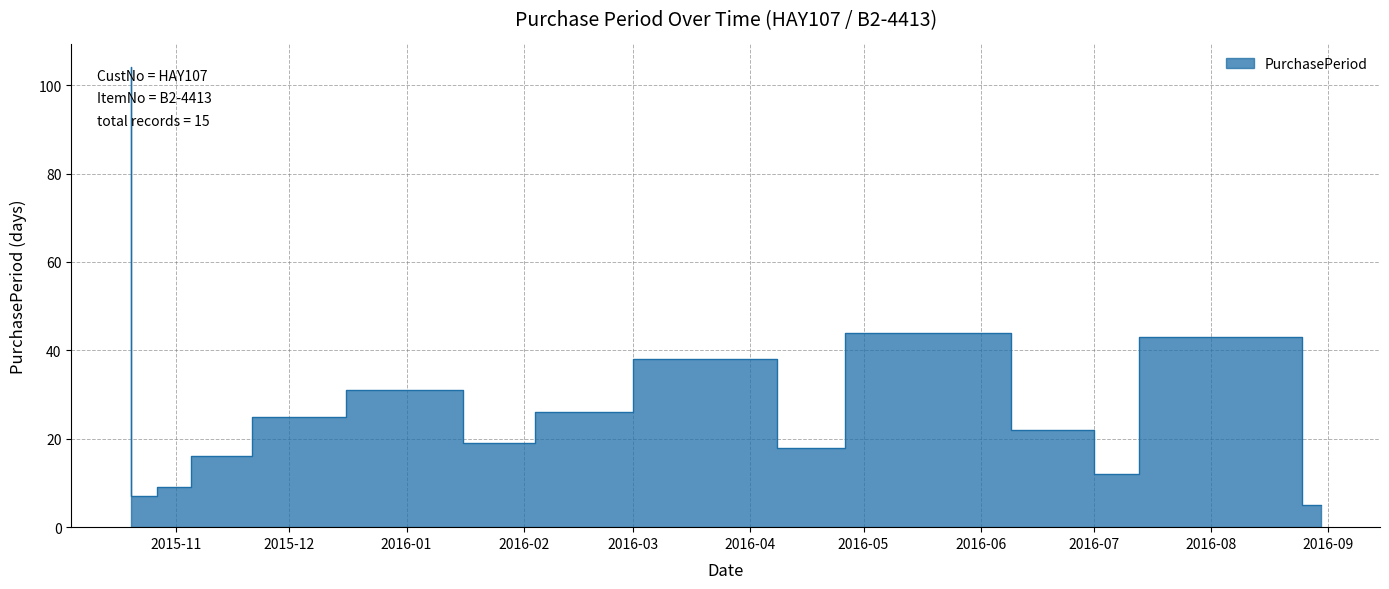

What is the smallest value displayed?

5